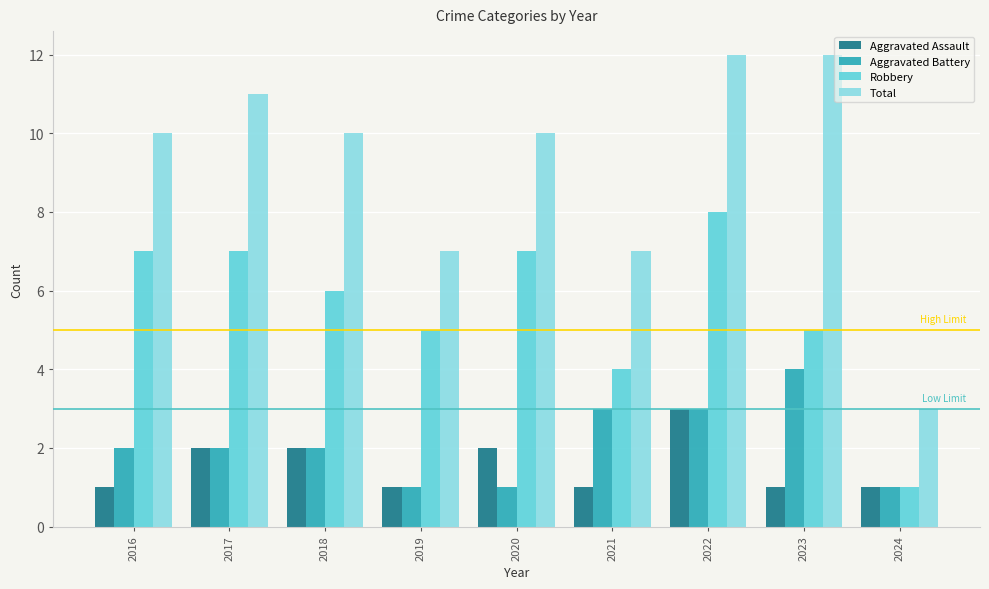

What is the sum of the Robbery values at 2018 and 2020?

13